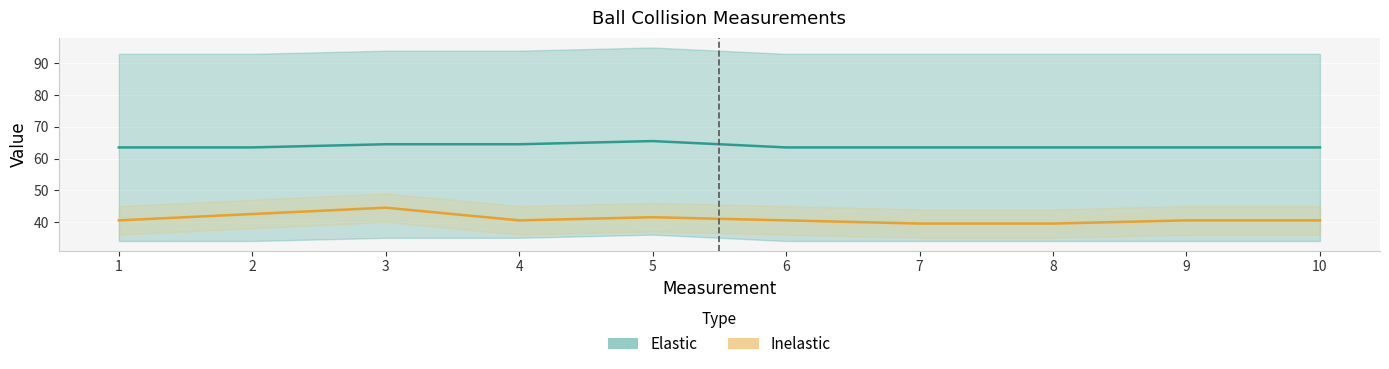

What is the difference between the highest and lowest values at 8?

24.0